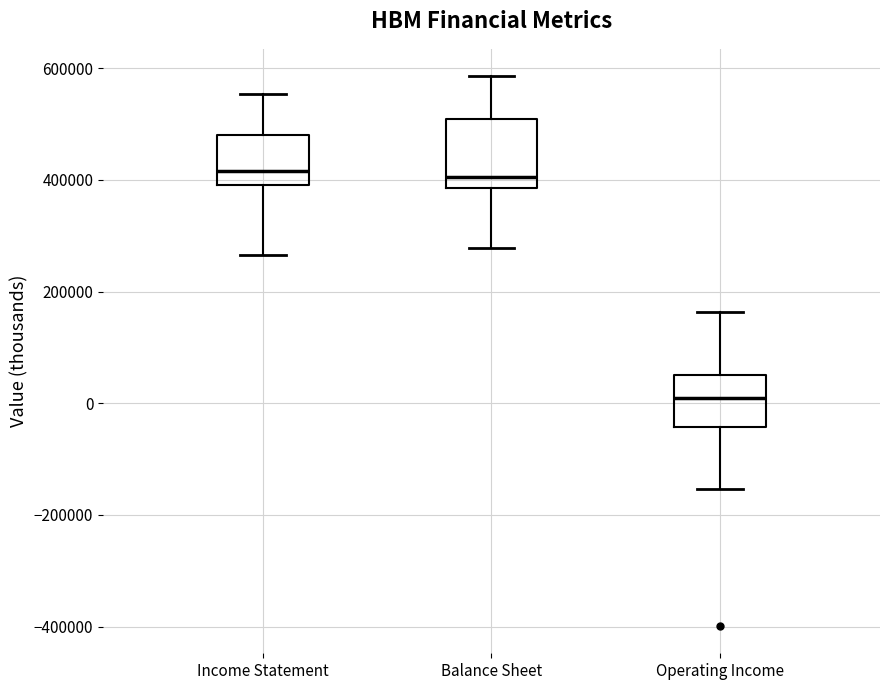

Which box has the lowest median line?

Operating Income